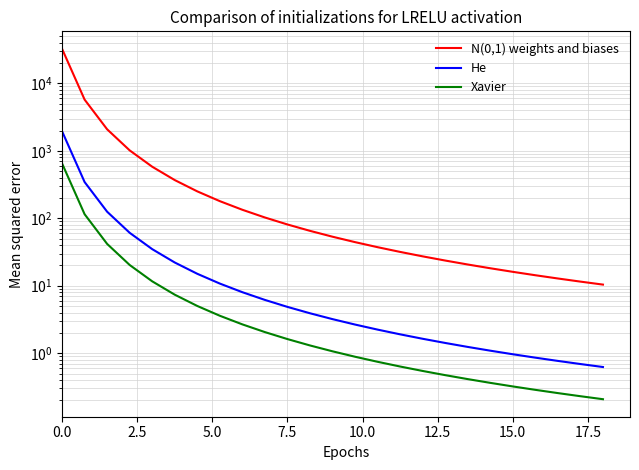

Is the value of He at 23 greater than the value of N(0,1) weights and biases at 17.5?

No